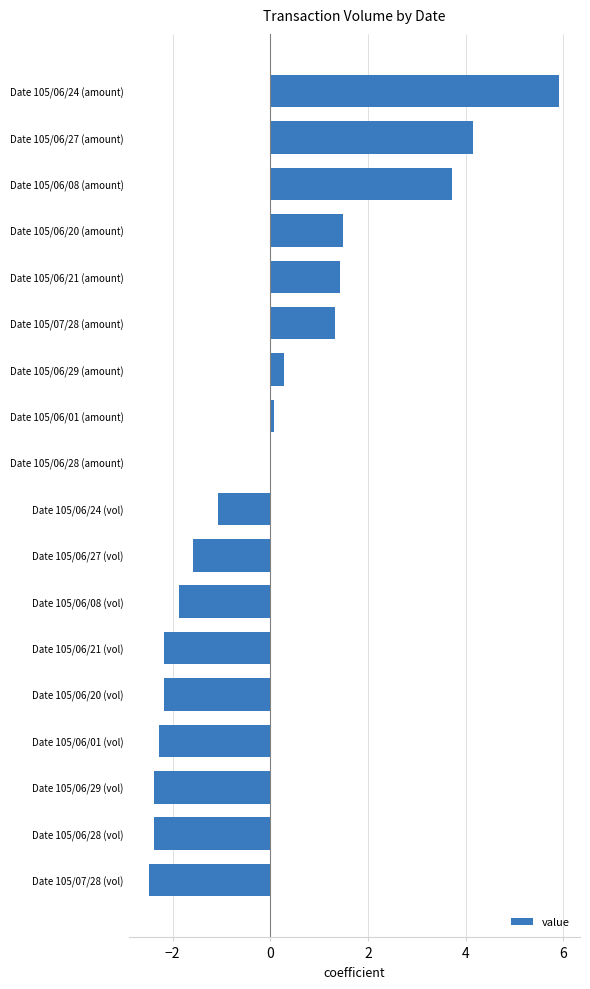

Is it true that the value at Date 105/06/27 (amount) is 1.0?

False